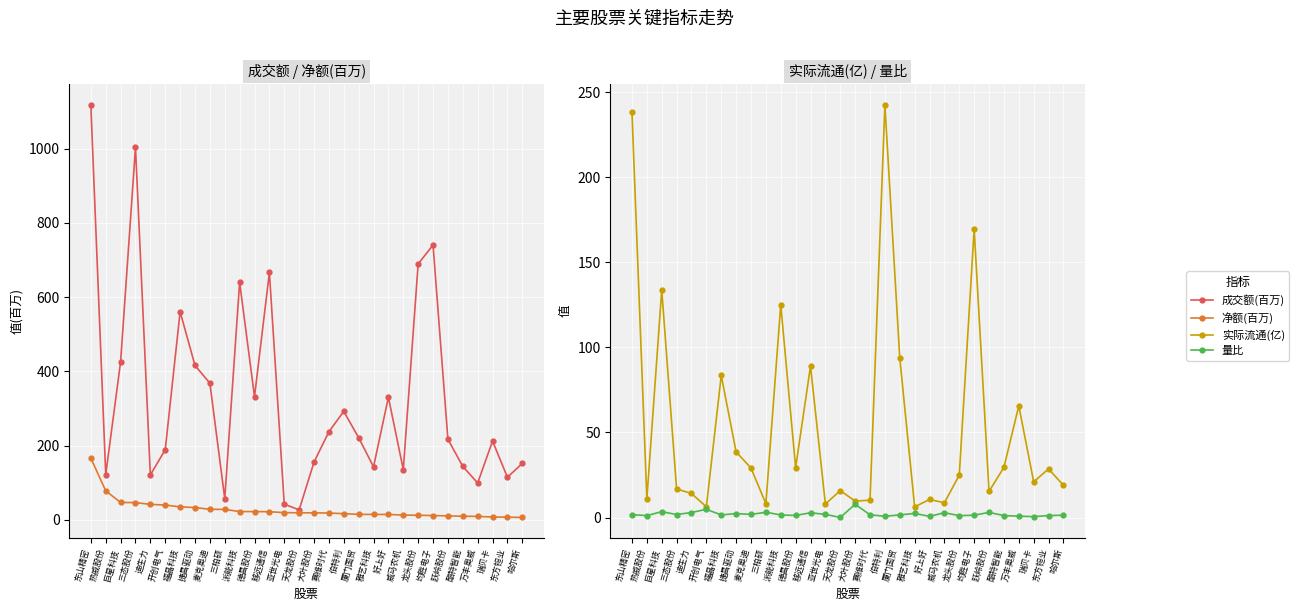

What is the sum of the 量比 values at 哈尔斯 and 德昌股份?

2.6